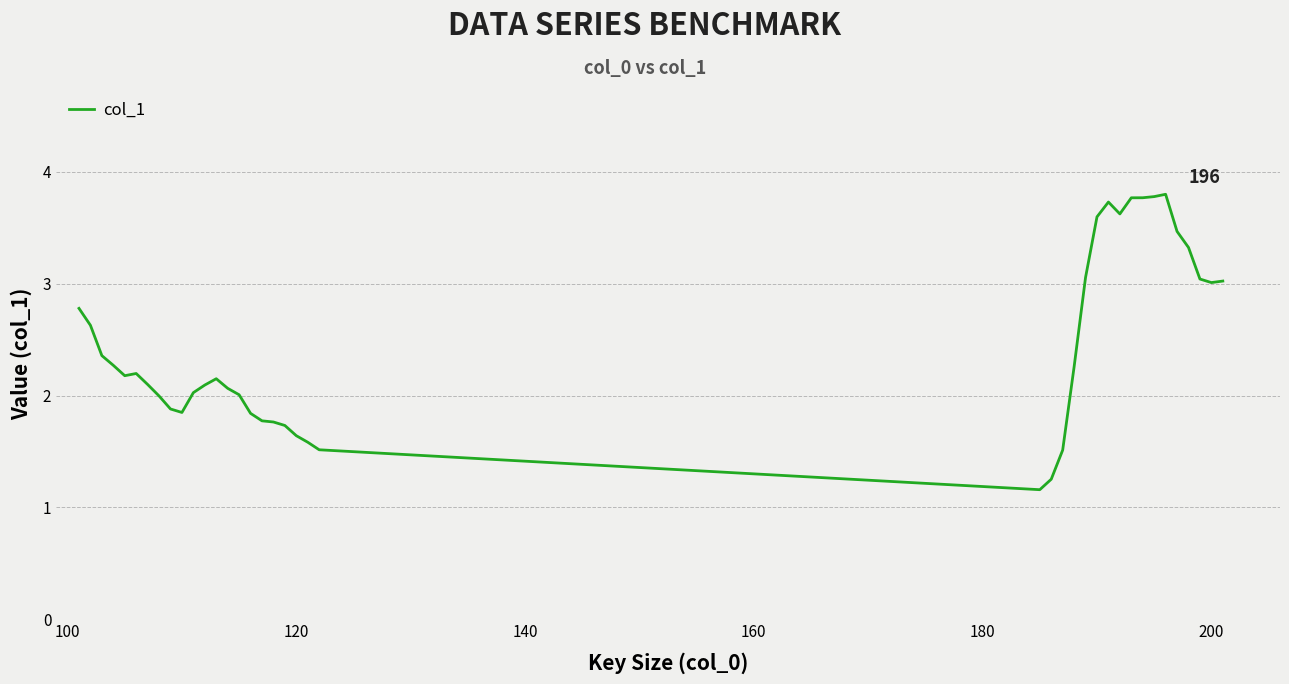

What is the smallest value displayed?

1.2